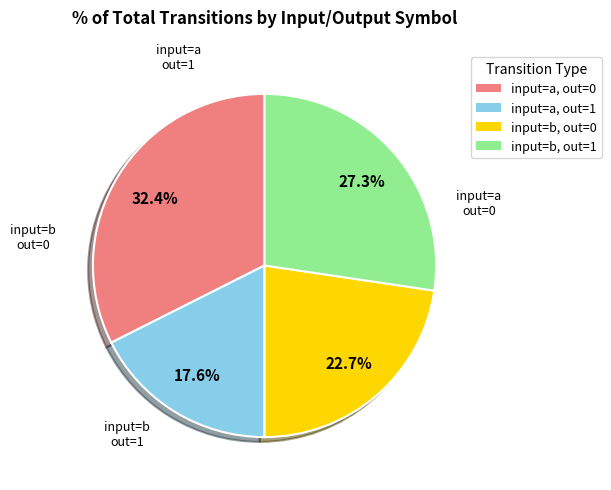

Is there any slice that represents more than half of the pie?

No